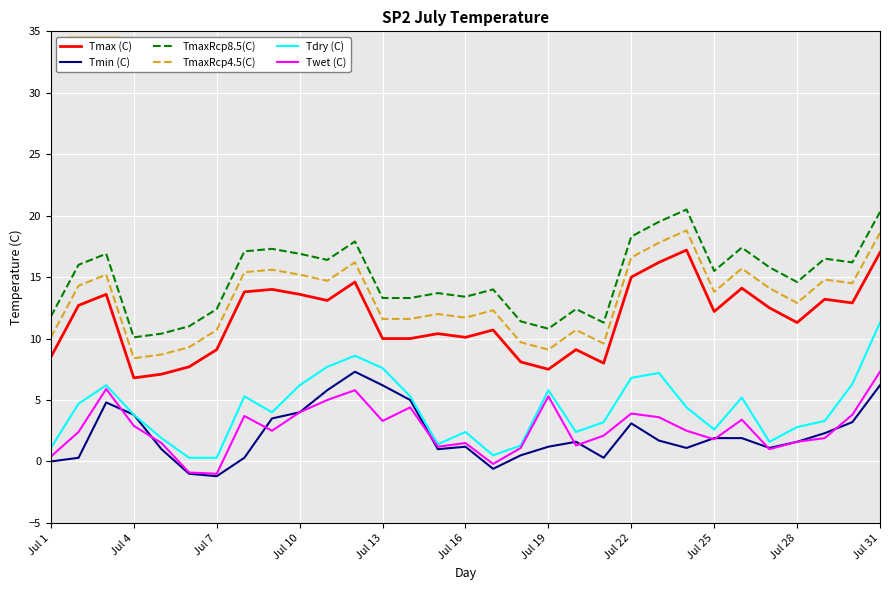

What is the minimum value for Tmax (C)?

6.8